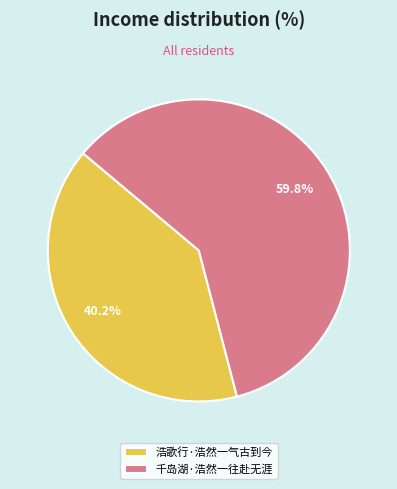

Which has a higher value, 浩歌行·浩然一气古到今 or 千岛湖·浩然一往赴无涯?

千岛湖·浩然一往赴无涯